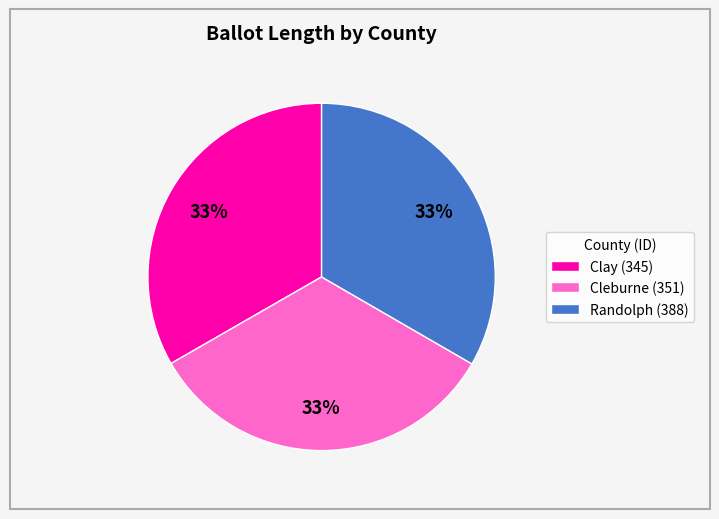

To the nearest percent, what percentage of the pie is Randolph (388)?

33%